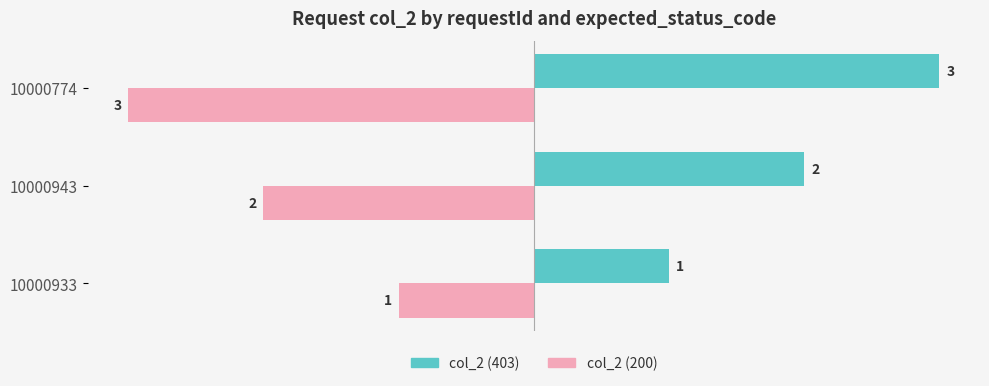

At which category does the chart reach its peak across all series?

10000774